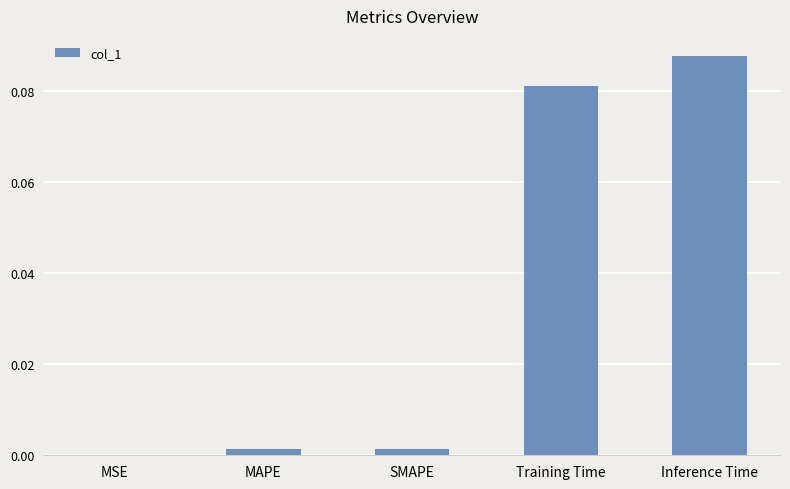

Between Inference Time and SMAPE, which is larger?

Inference Time